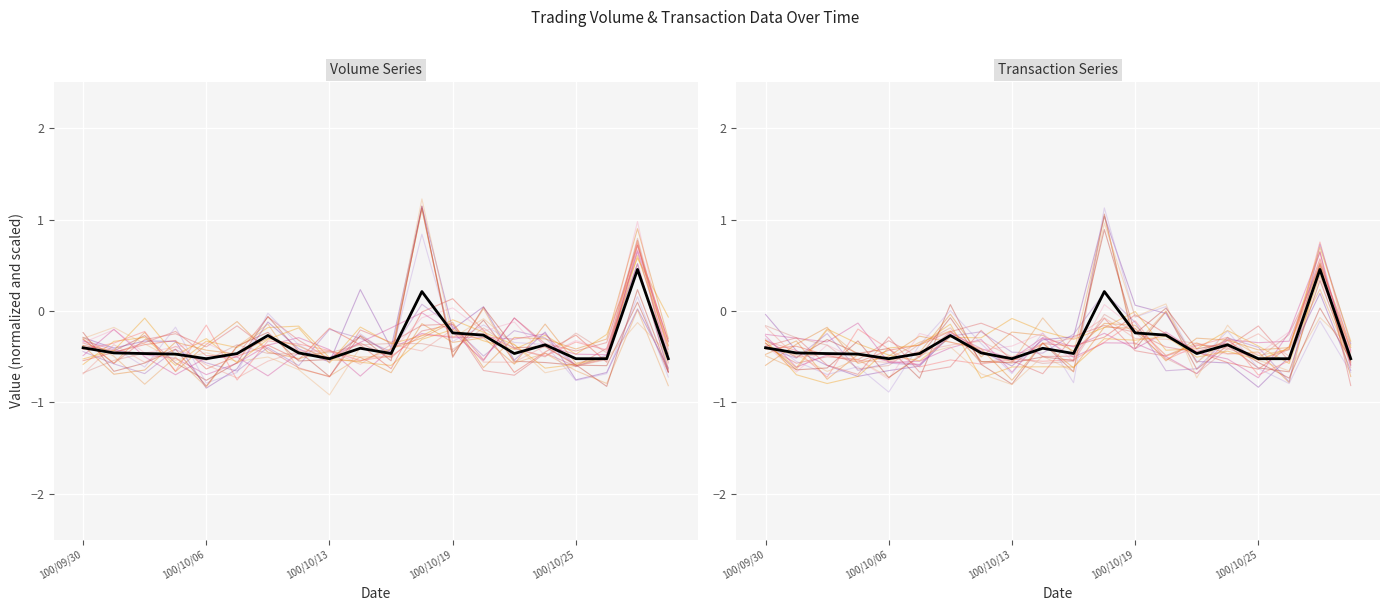

Is this an area chart (filled region under the line)?

No